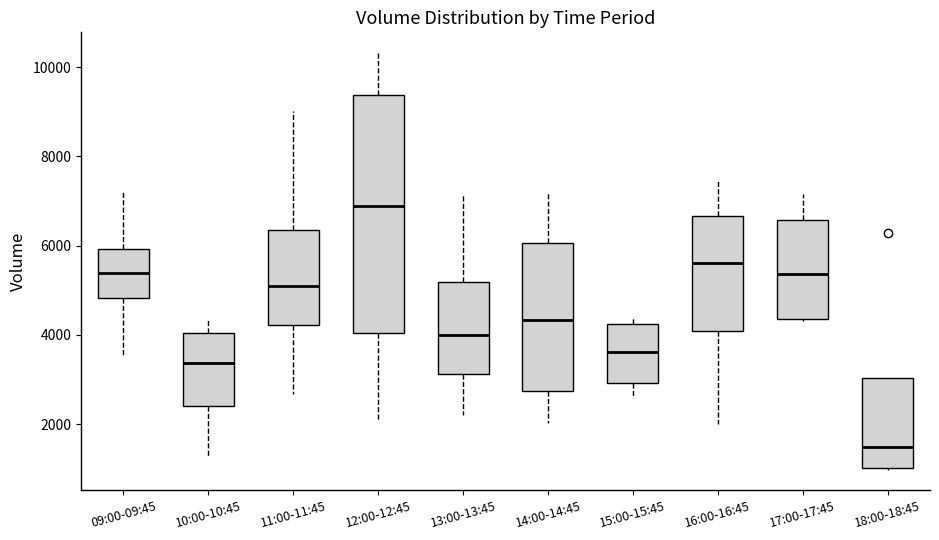

Where is the lower edge of the box for 12:00-12:45 on the y-axis? The values are not printed on the chart, so give them approximately, as read against the axis.

4000